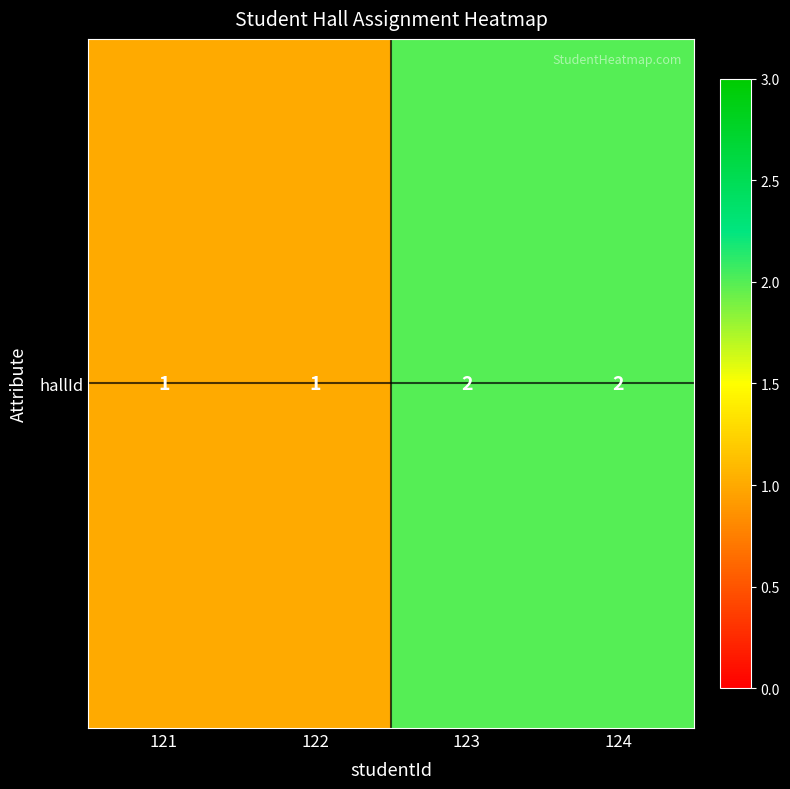

How many series are shown in this chart?

1